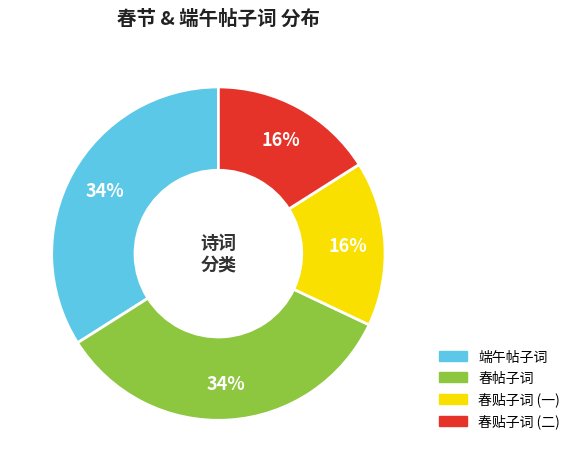

To the nearest percent, what is the difference between the largest and smallest slice percentages?

18%